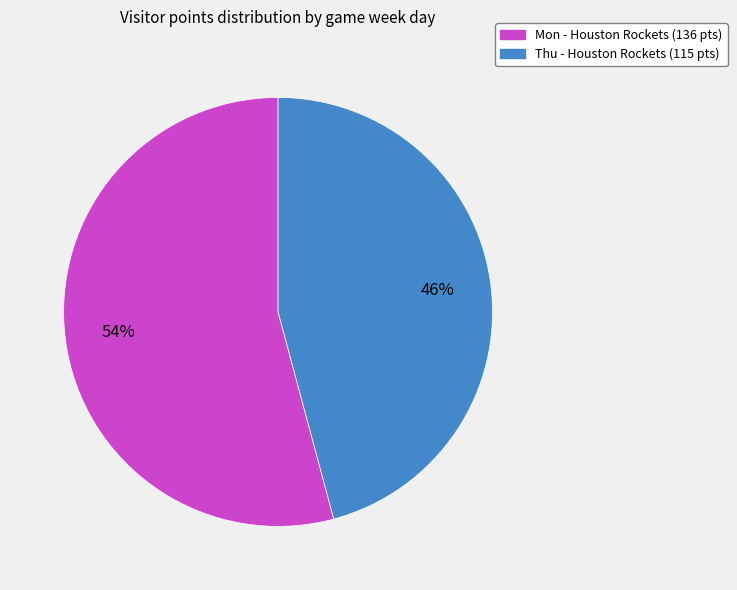

Between Mon and Thu, which is larger?

Mon